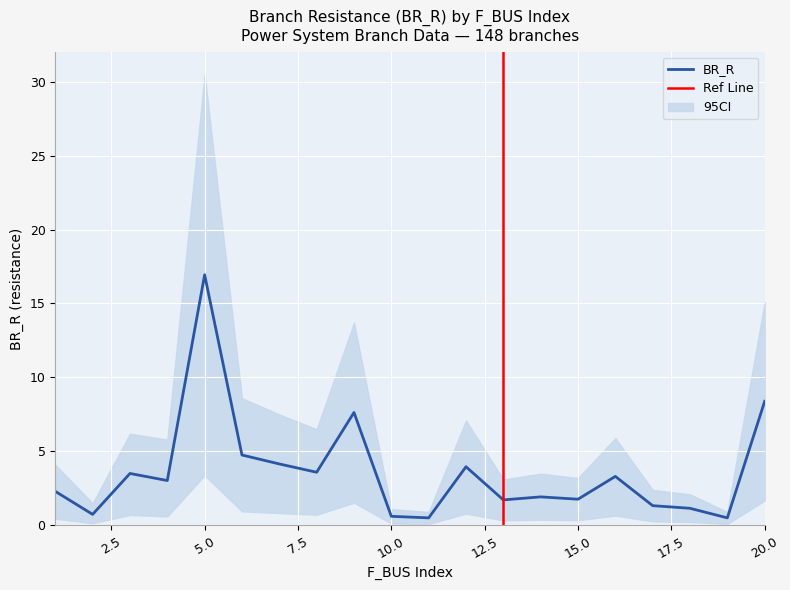

How many distinct data groups are displayed?

3